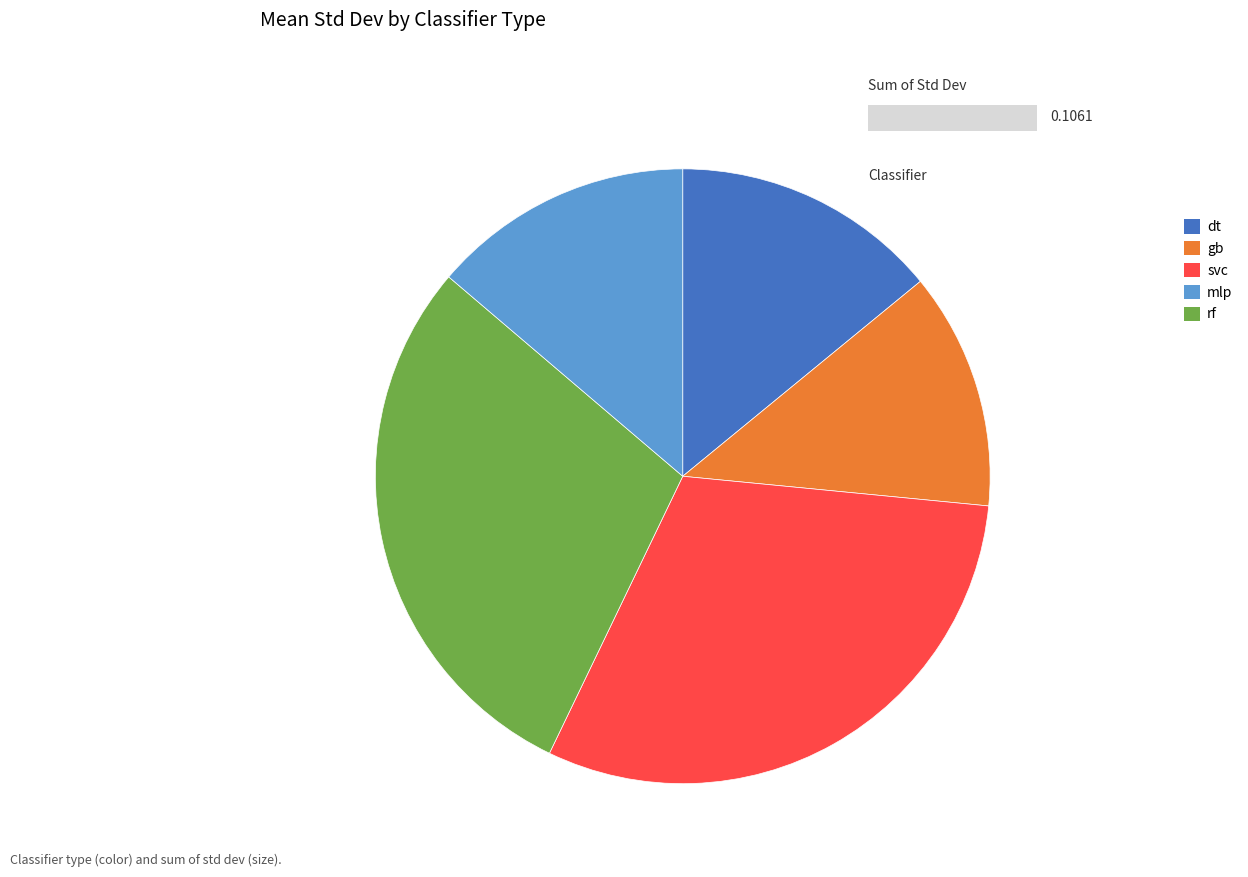

Which slice is the smallest?

gb